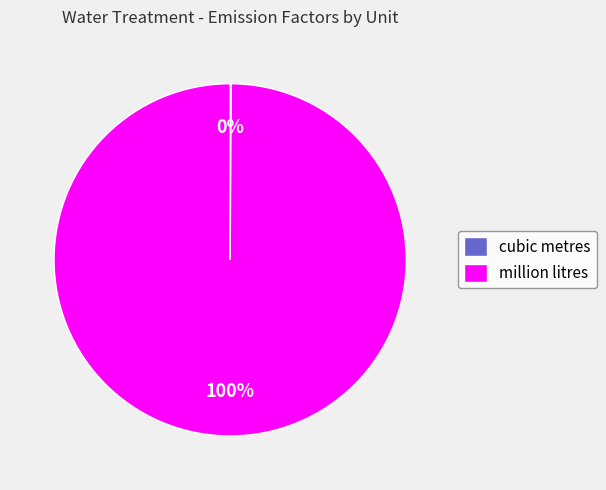

What percentage is the million litres slice, to the nearest percent?

100%